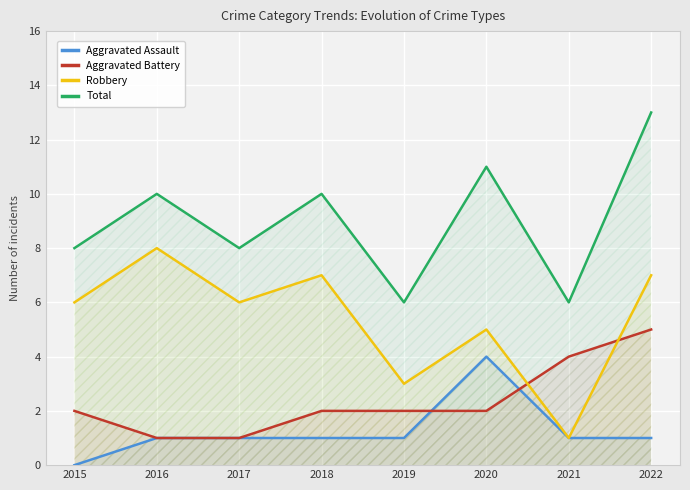

What is the minimum value for Robbery?

1